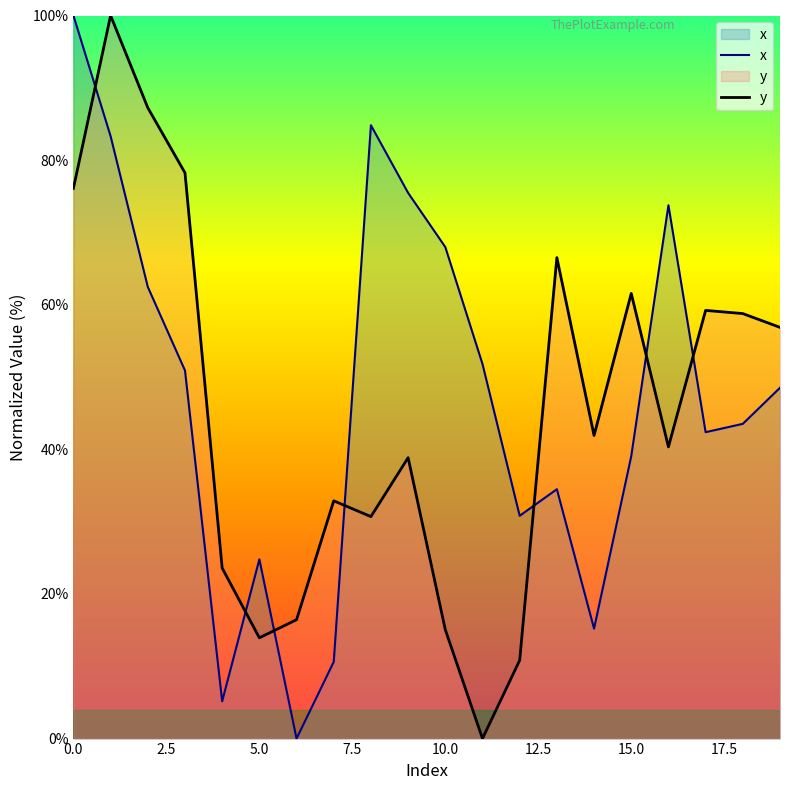

What is the maximum value for x?

100.0